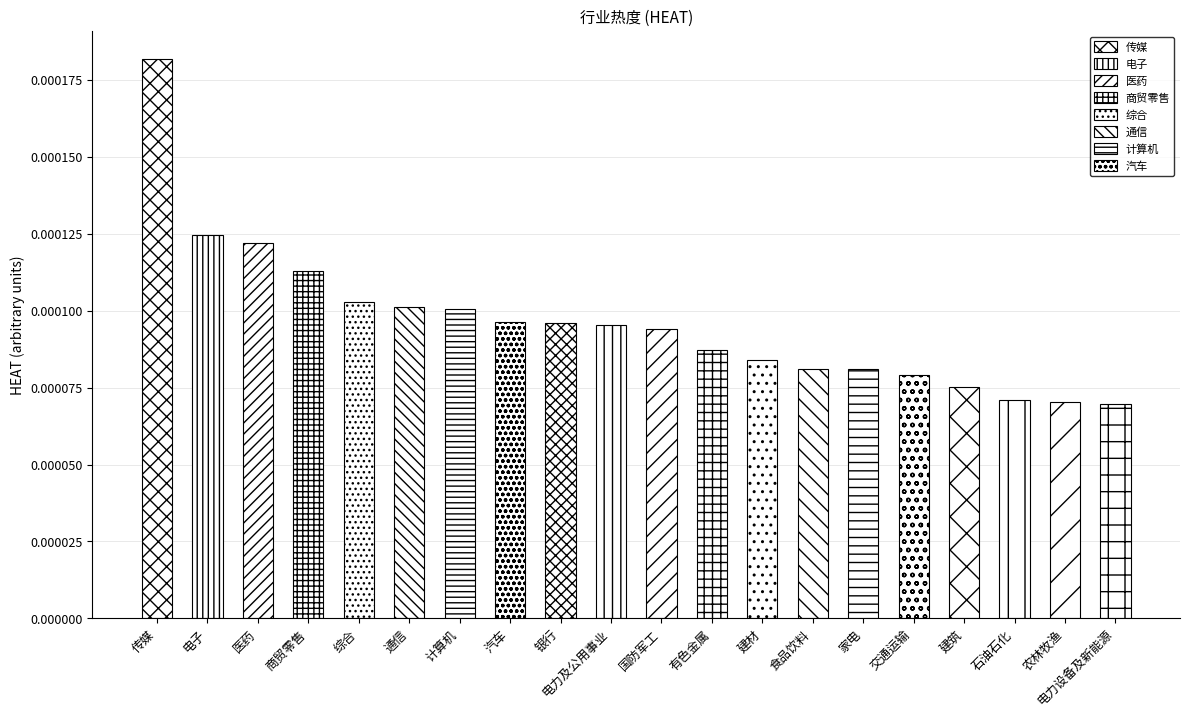

Which label corresponds to the largest value in the chart?

传媒